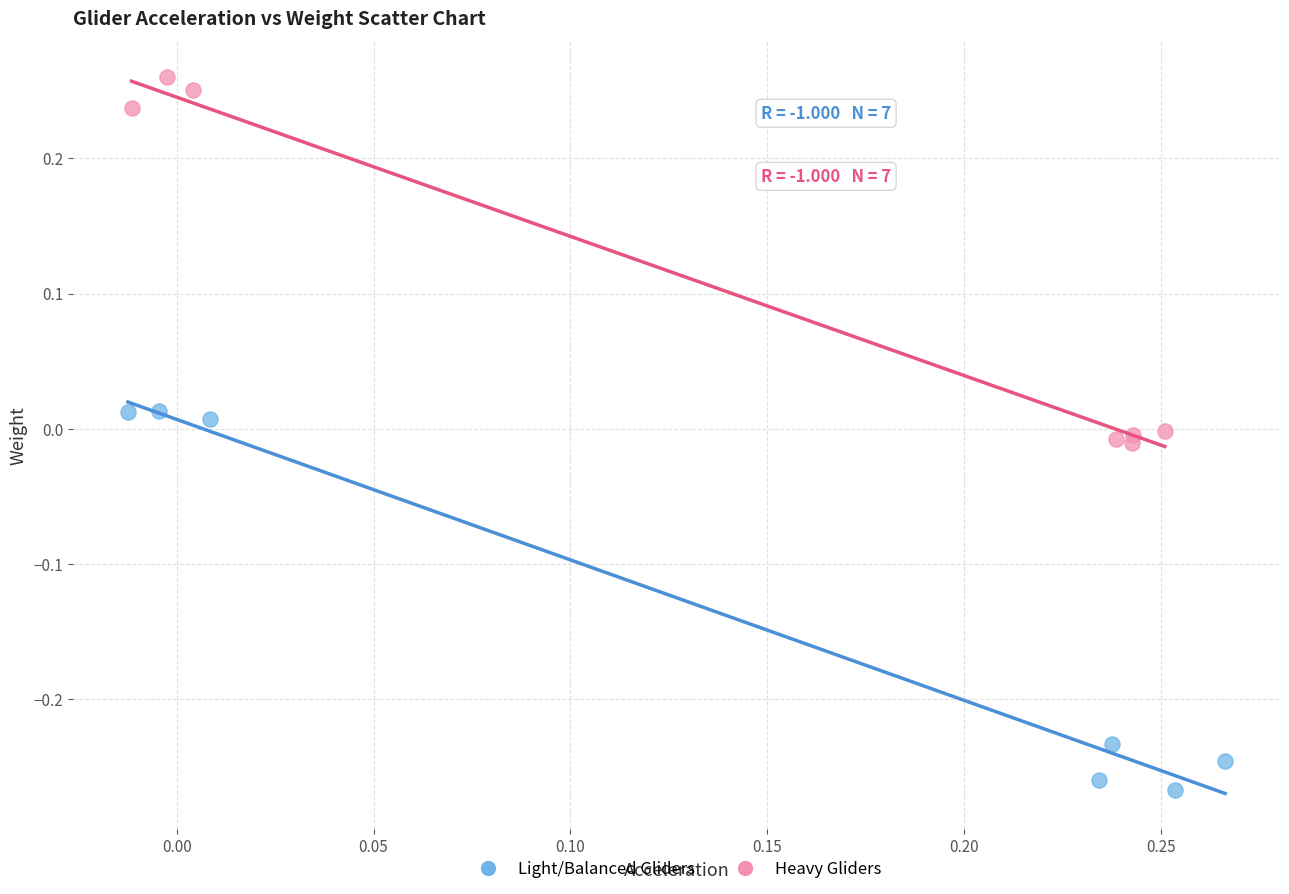

What are all the series names shown in the legend?

Light/Balanced Gliders, Heavy Gliders